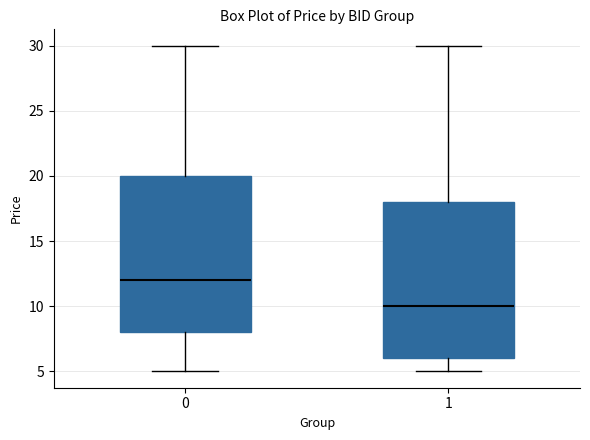

Reading left to right, read every box against the y-axis: the position of its median line, the range the box covers, and the ends of its whiskers. The values are not printed on the chart, so give them approximately, as read against the axis.

0: median 12, box 8 to 20, whiskers 5 to 30
1: median 10, box 6 to 18, whiskers 5 to 30